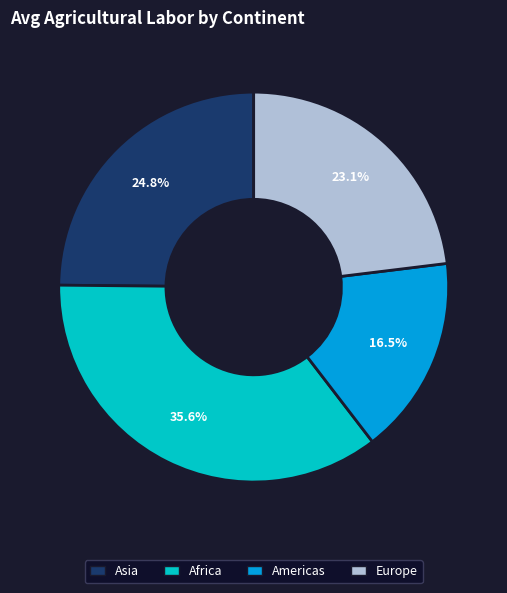

Does any single category account for the majority?

No